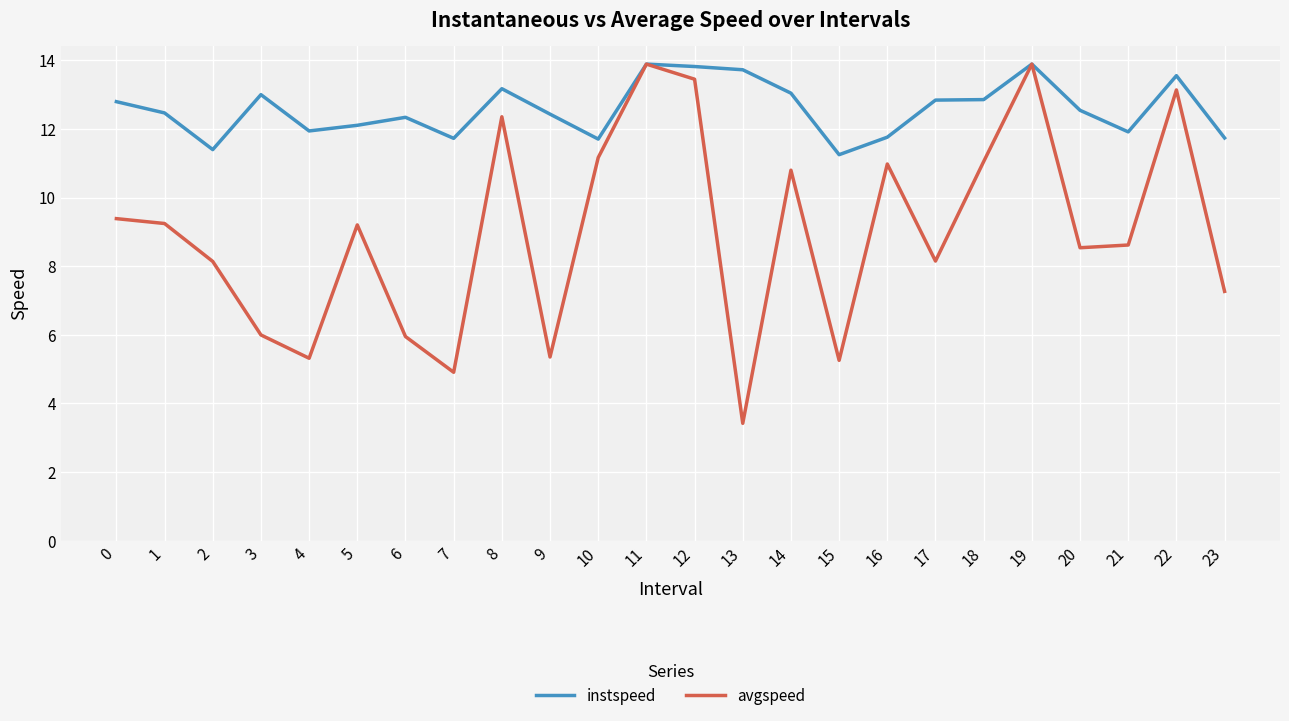

What is the maximum value shown in the chart?

13.9